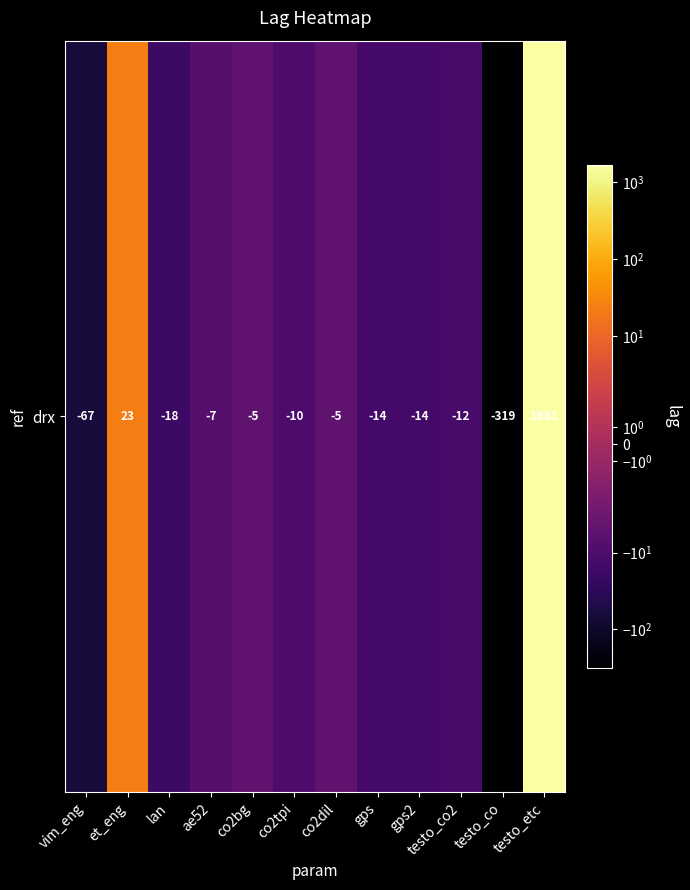

Reading left to right, transcribe all the data shown in this chart.

-67	23	-18	-7	-5	-10	-5	-14	-14	-12	-319	1681